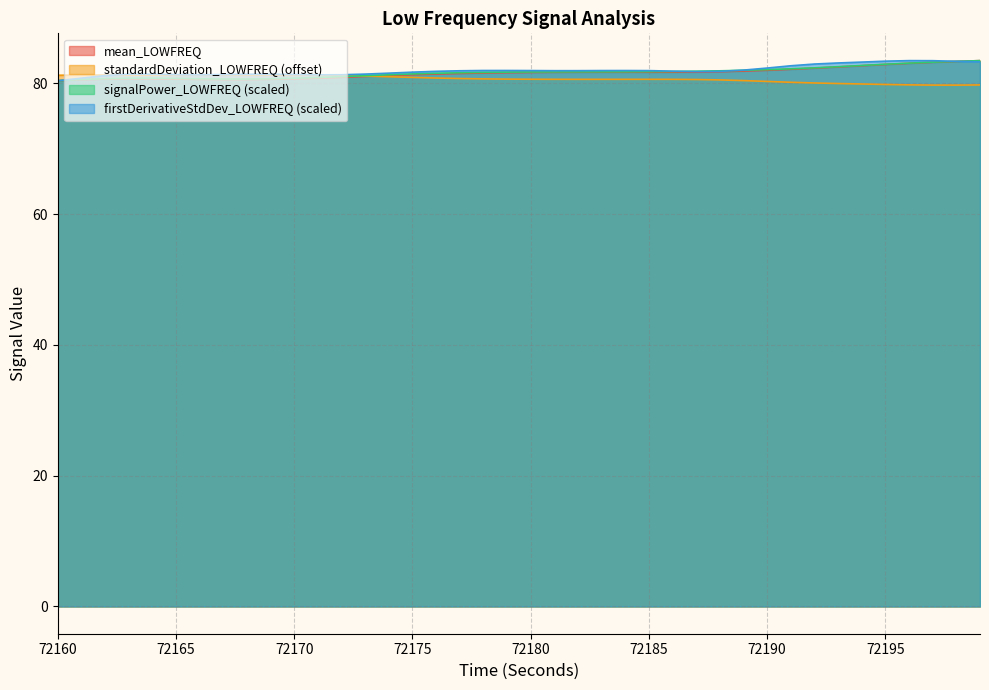

True or false: mean_LOWFREQ has a value of 82.0 at 72190.

True